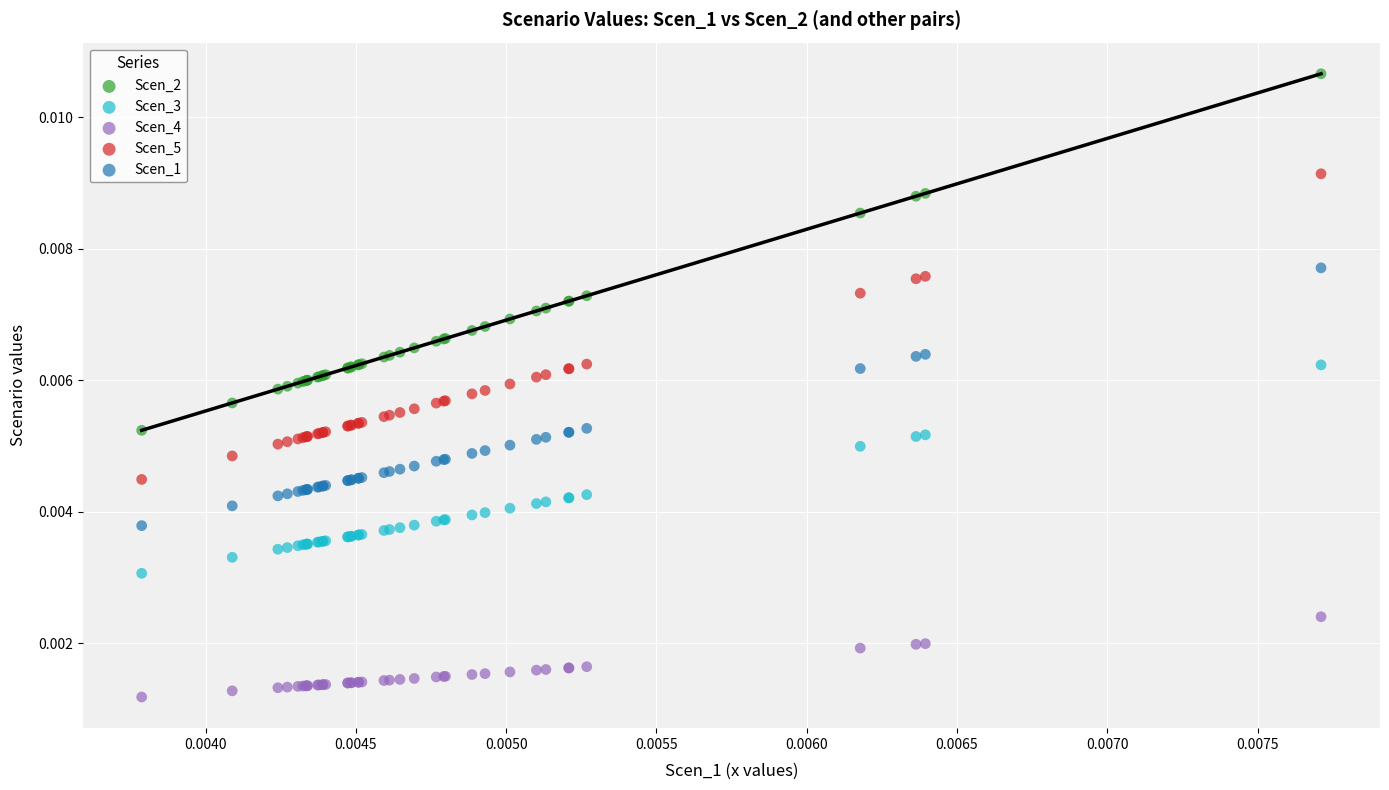

Which series has the widest spread of Y values?

Scen_2